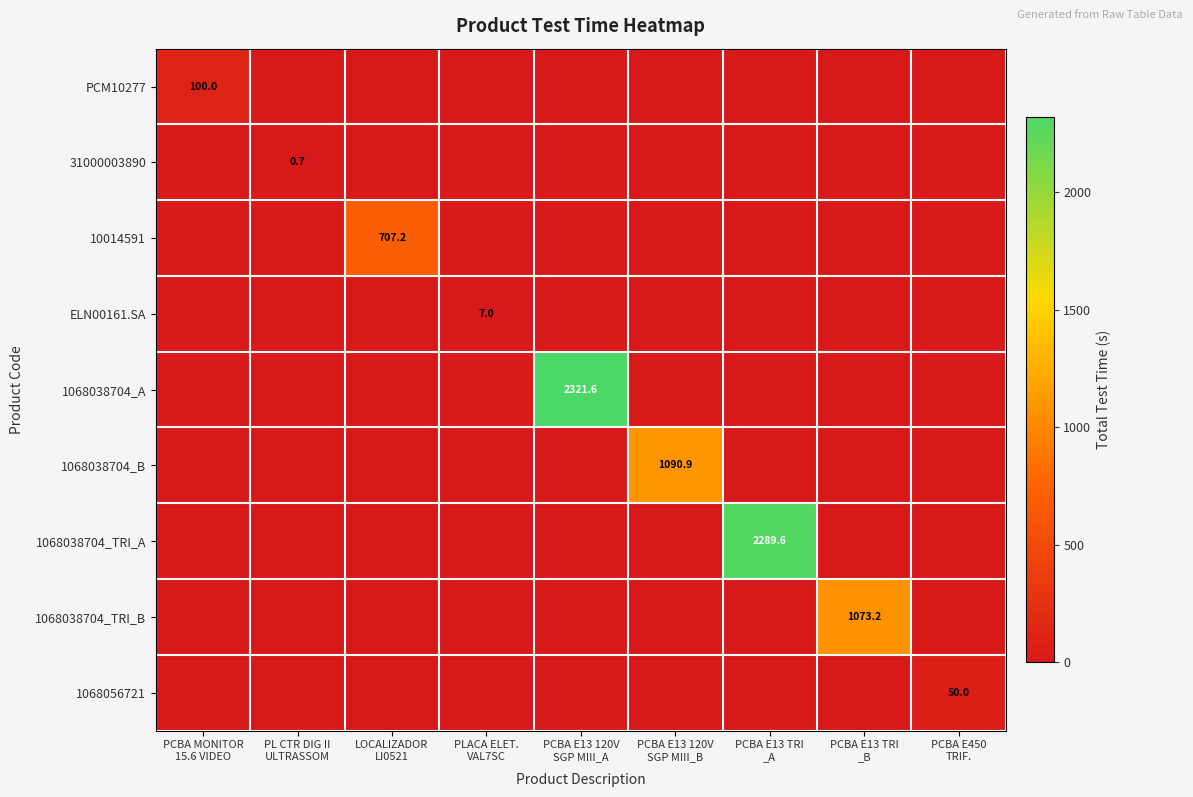

What is the spread (max minus min) of values at PCBA MONITOR
15.6 VIDEO?

100.0